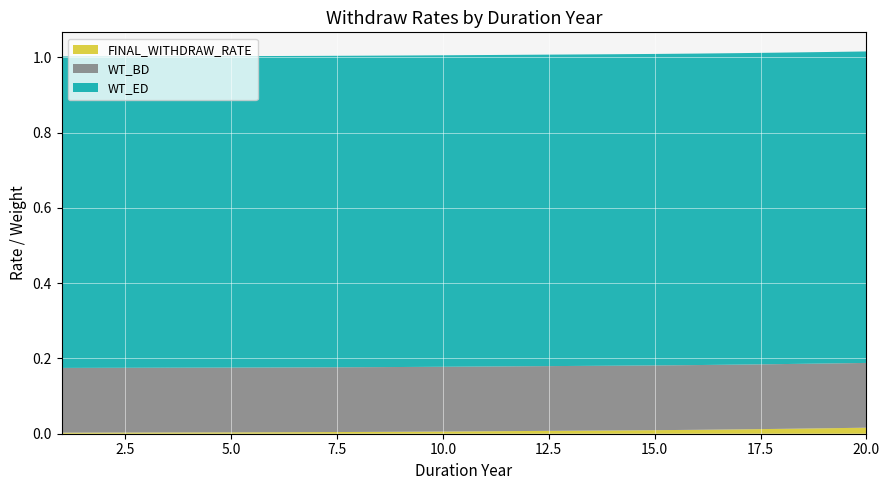

Reading left to right, transcribe all the data shown in this chart.

FINAL_WITHDRAW_RATE: 1=0.0	2=0.0	3=0.0	4=0.0	5=0.0	6=0.0	7=0.0	8=0.0	9=0.0	10=0.0	11=0.0	12=0.0	13=0.0	14=0.0	15=0.0	16=0.0	17=0.0	18=0.0	19=0.0	20=0.0
WT_BD: 1=0.2	2=0.2	3=0.2	4=0.2	5=0.2	6=0.2	7=0.2	8=0.2	9=0.2	10=0.2	11=0.2	12=0.2	13=0.2	14=0.2	15=0.2	16=0.2	17=0.2	18=0.2	19=0.2	20=0.2
WT_ED: 1=0.8	2=0.8	3=0.8	4=0.8	5=0.8	6=0.8	7=0.8	8=0.8	9=0.8	10=0.8	11=0.8	12=0.8	13=0.8	14=0.8	15=0.8	16=0.8	17=0.8	18=0.8	19=0.8	20=0.8